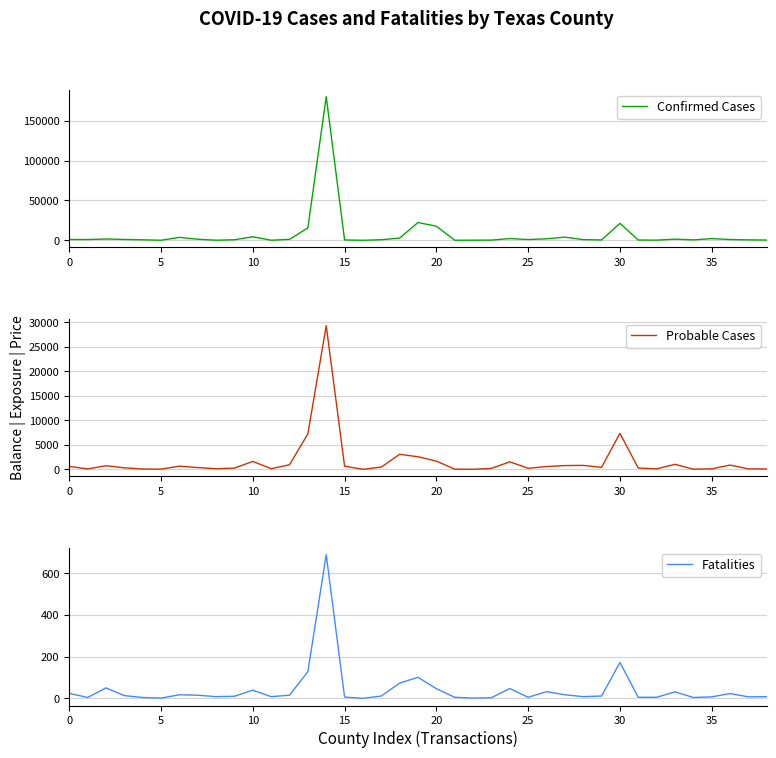

At 13, list the series in order from smallest to largest.

Fatalities, Probable Cases, Confirmed Cases